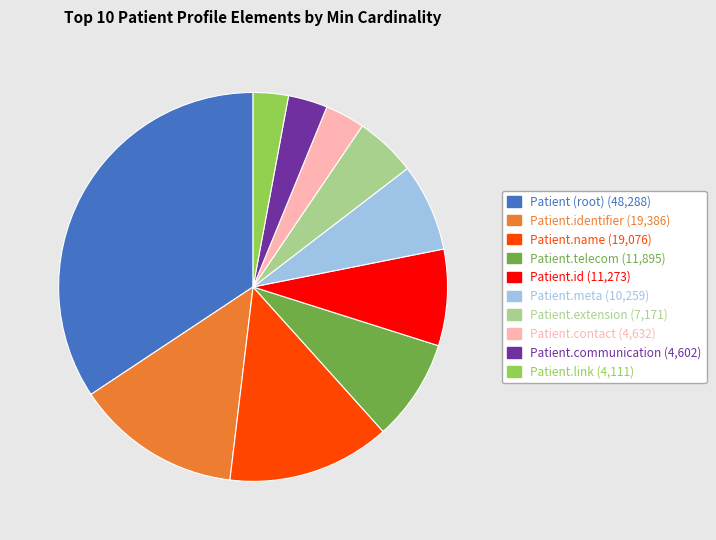

Is there any slice that represents more than half of the pie?

No